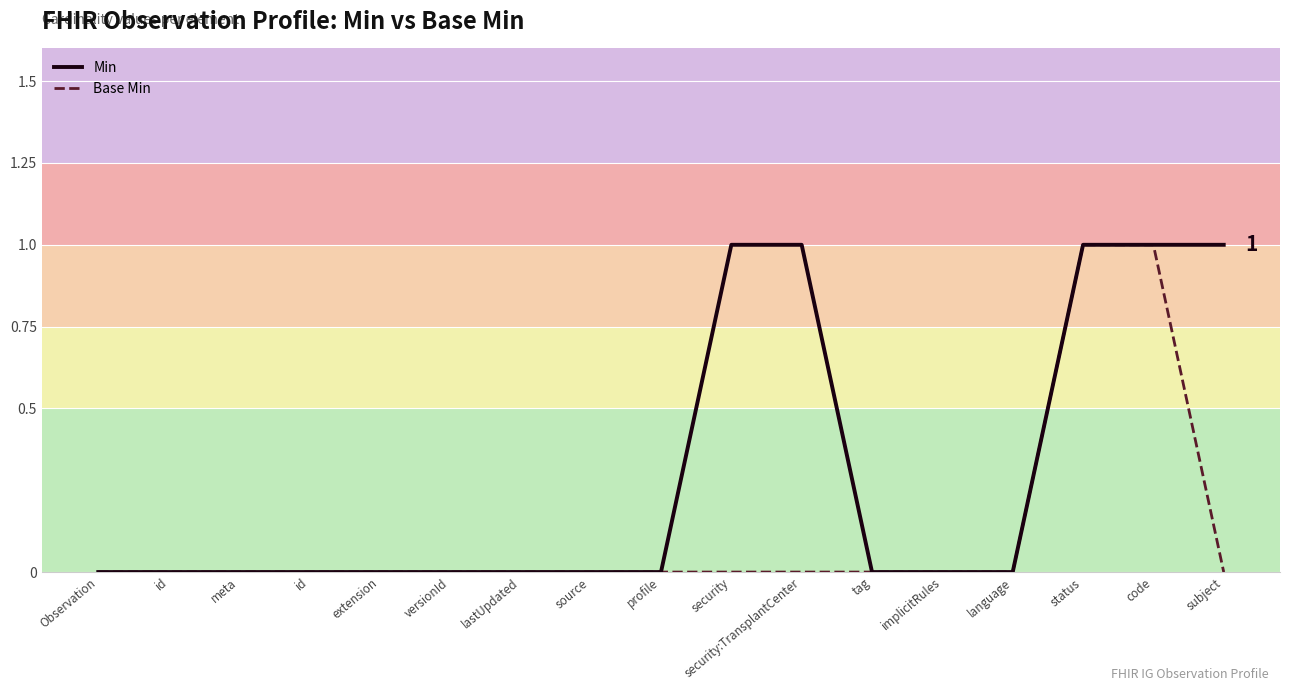

Rank the series by their average value, from lowest to highest.

Base Min, Min